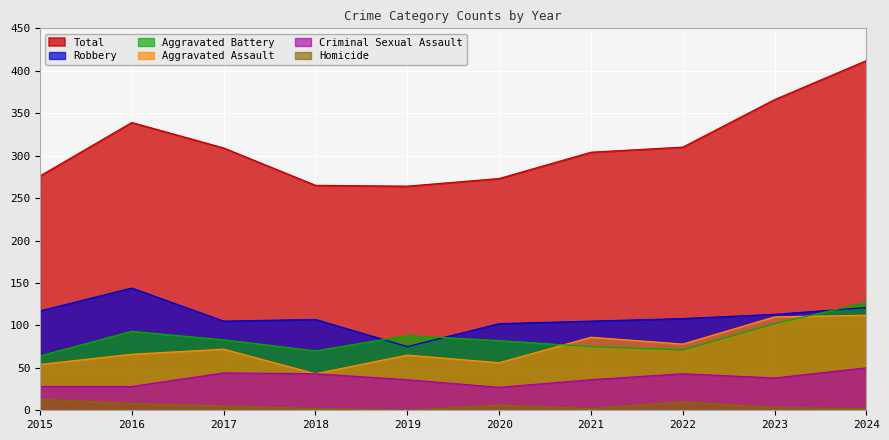

Is the value of Robbery at 2016 greater than the value of Homicide at 2018?

Yes